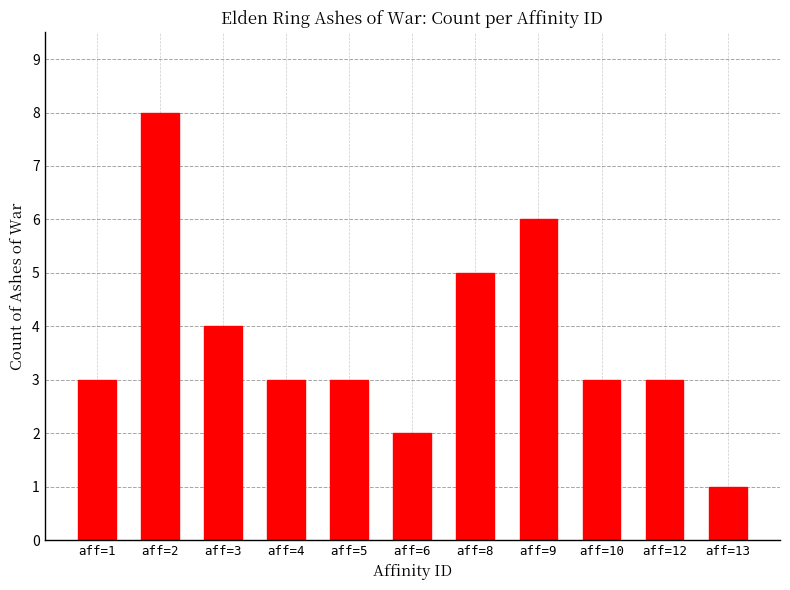

What is the maximum value shown in the chart?

8